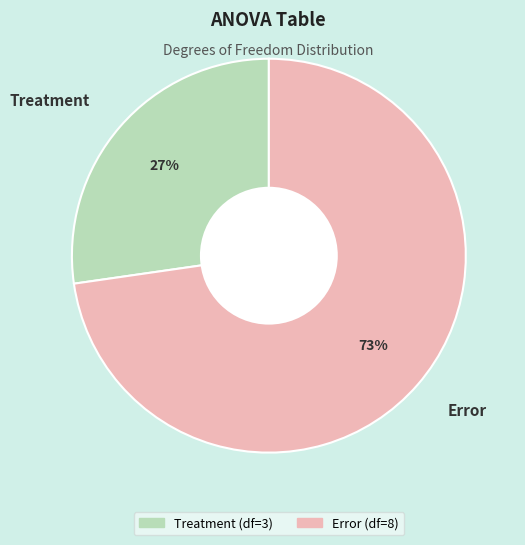

Is there a majority slice in this chart?

Yes